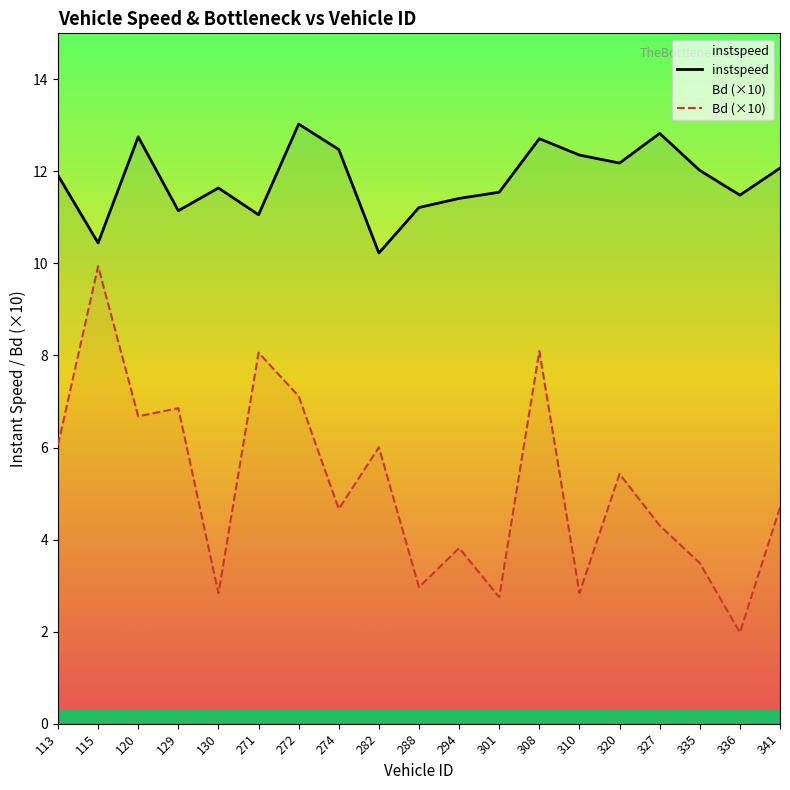

At which label is Bd closest to 5?

341